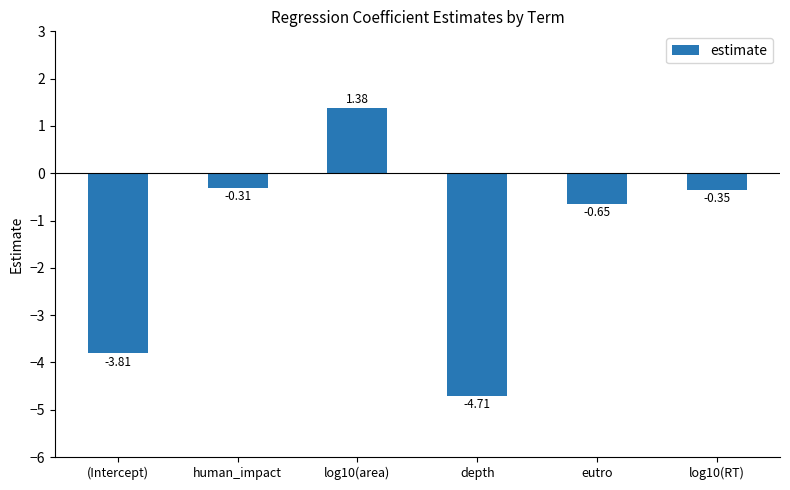

How many negative values are there?

5